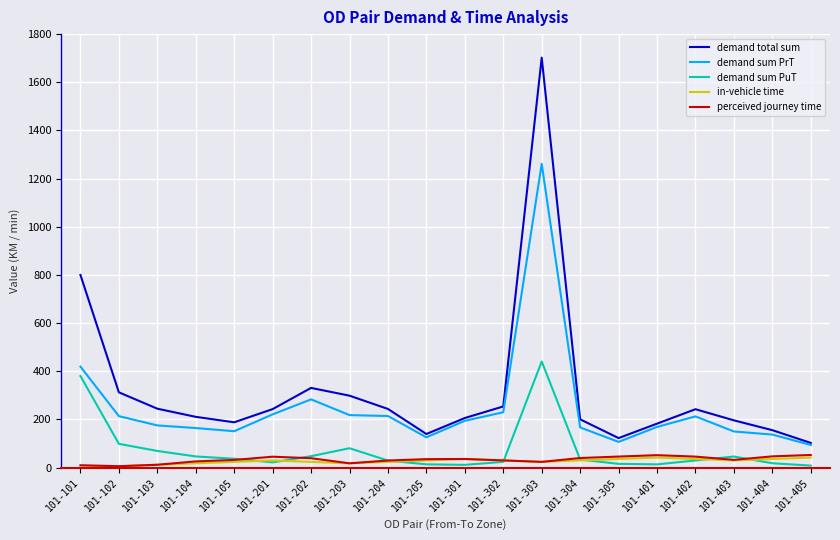

What is the difference between the second highest and minimum values in the in-vehicle time series?

42.0